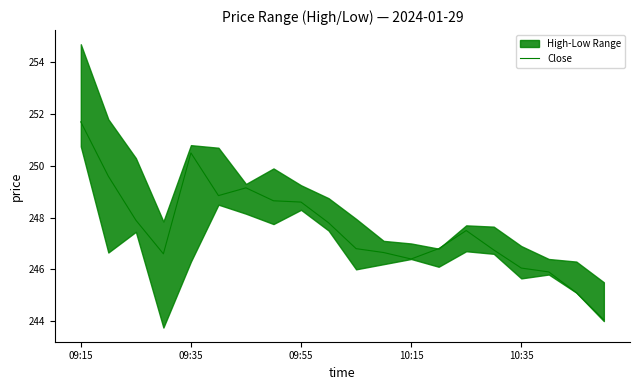

The Close series shows 438.7 at 10:15. True or false?

False